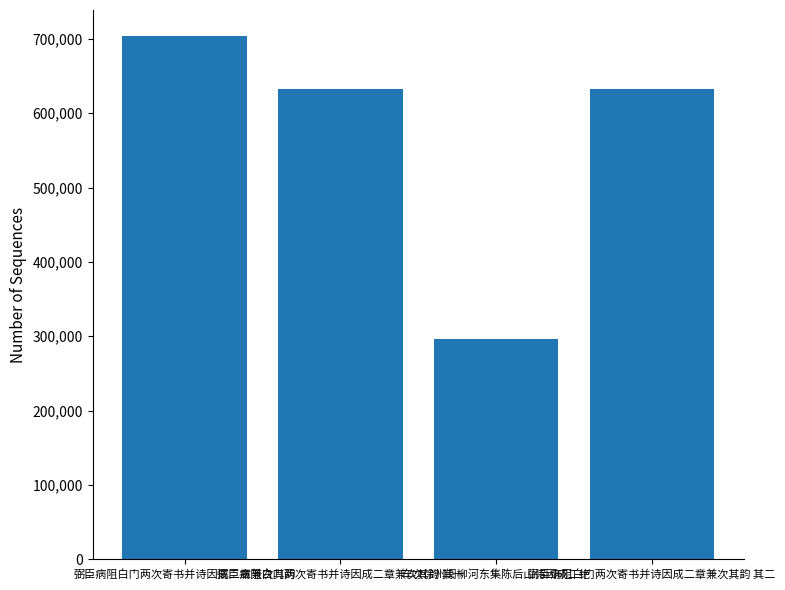

What is the label of the 3rd bar from the right?

弼臣病阻白门两次寄书并诗因成二章兼次其韵 其一